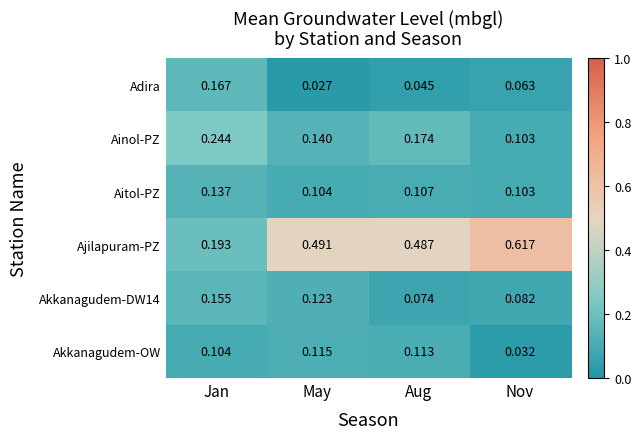

Which series has the widest spread of values?

Ajilapuram-PZ